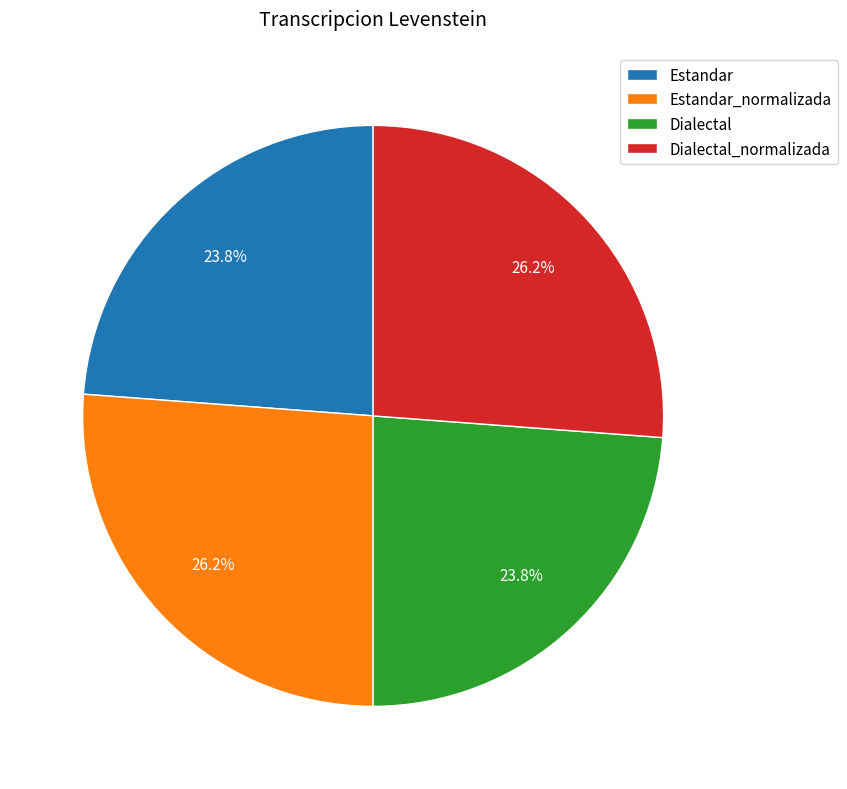

To the nearest percent, what percentage of the pie is Dialectal?

24%